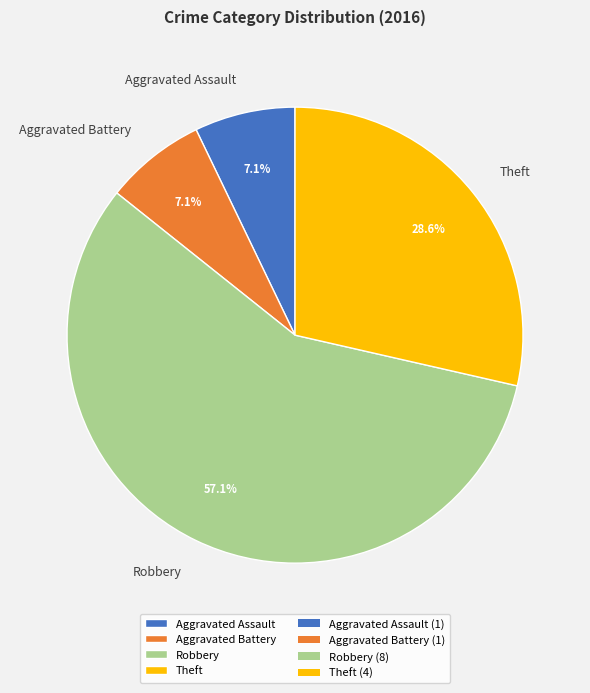

To the nearest percent, what is the average slice percentage?

25%